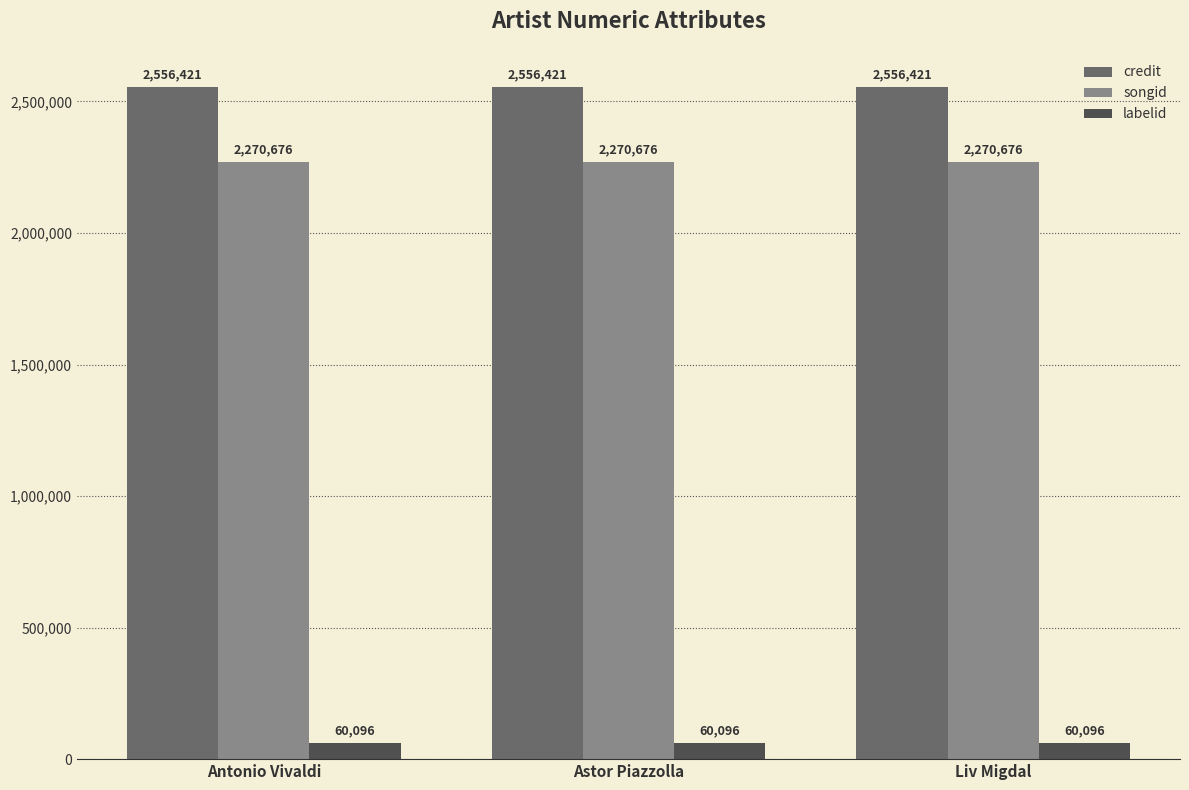

At how many categories does at least one series exceed 1483963?

3